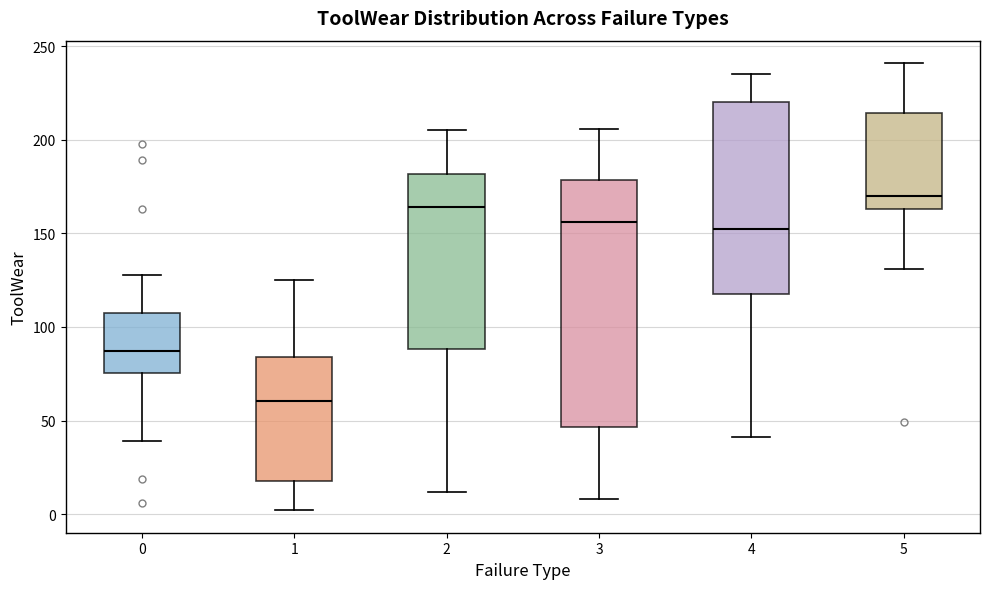

Reading left to right, read every box against the y-axis: the position of its median line, the range the box covers, and the ends of its whiskers. The values are not printed on the chart, so give them approximately, as read against the axis.

0: median 85, box 75 to 105, whiskers 40 to 130
1: median 60, box 20 to 85, whiskers 0 to 125
2: median 165, box 90 to 180, whiskers 10 to 205
3: median 155, box 45 to 180, whiskers 10 to 205
4: median 155, box 120 to 220, whiskers 40 to 235
5: median 170, box 165 to 215, whiskers 130 to 240